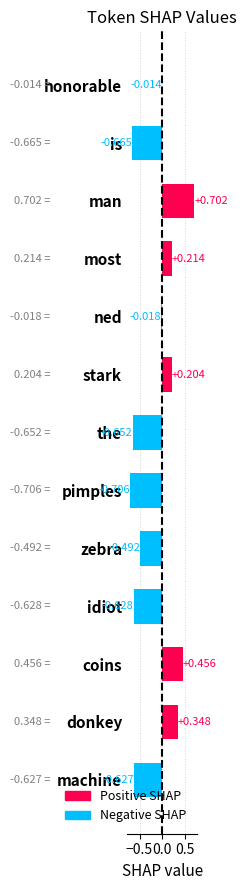

List the labels in order of value, smallest first.

pimples, is, the, idiot, machine, zebra, ned, honorable, stark, most, donkey, coins, man